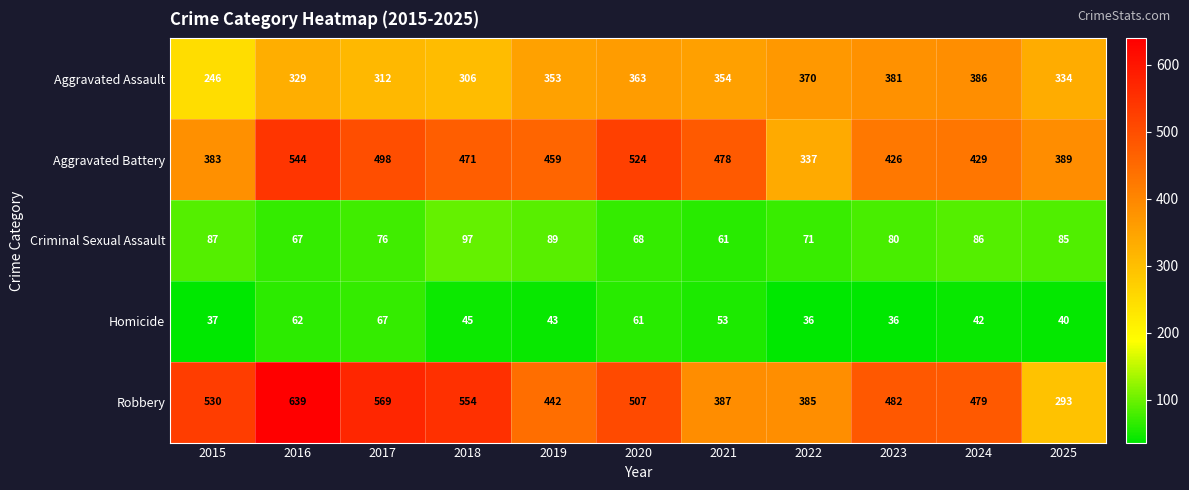

Which series has the largest range (max minus min)?

Robbery